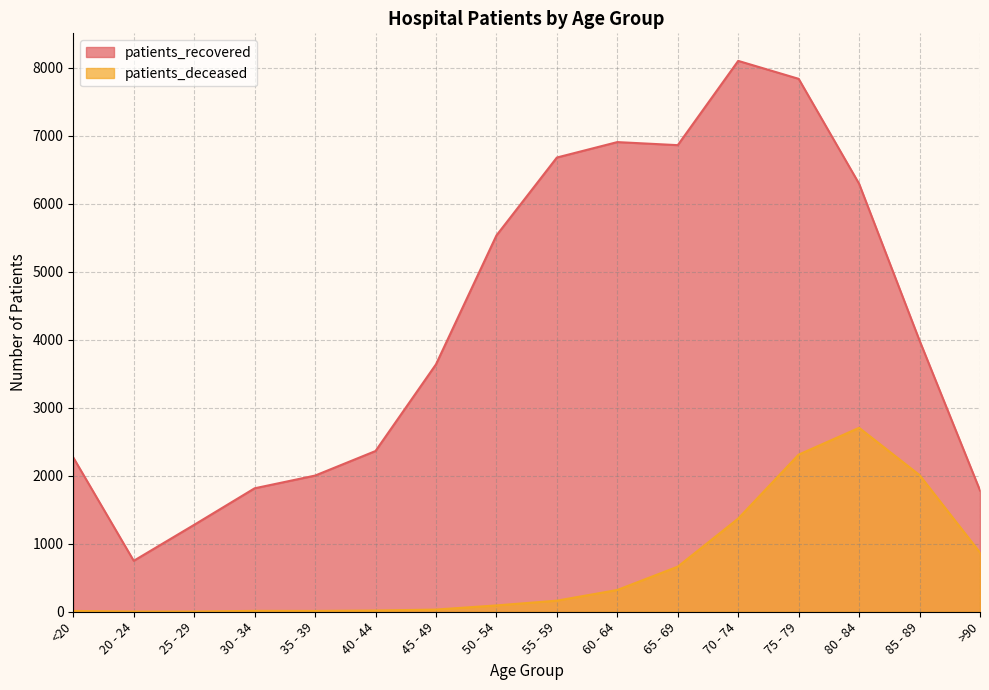

True or false: patients_recovered has more than 2 interior local peaks.

False